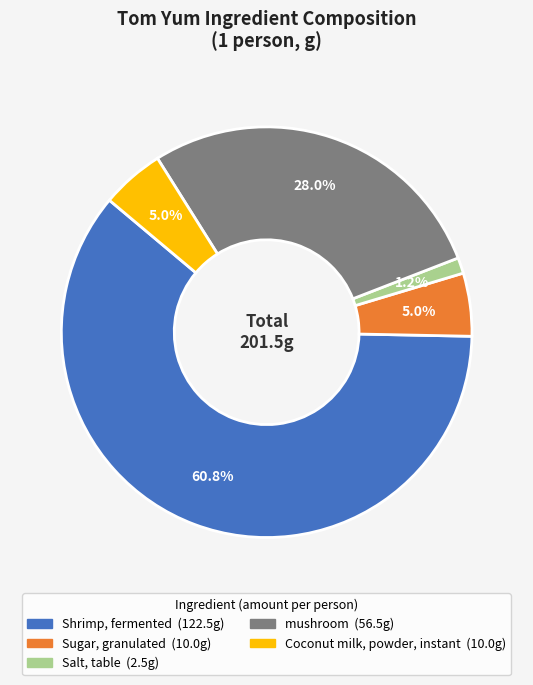

Between Shrimp, fermented and Salt, table, which is larger?

Shrimp, fermented